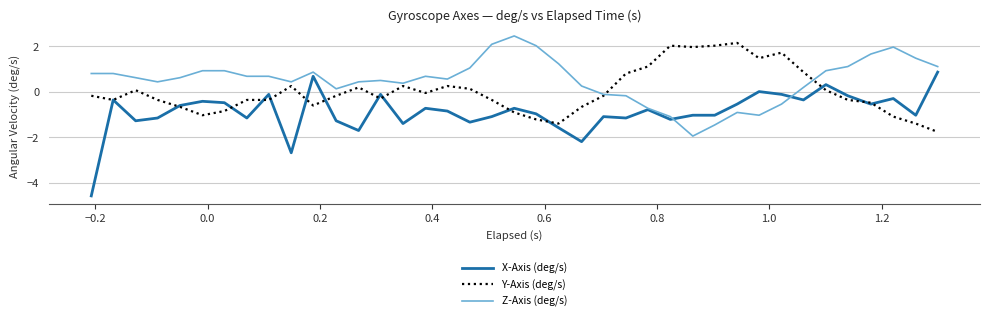

Rank the series by their average value, from lowest to highest.

X-Axis (deg/s), Y-Axis (deg/s), Z-Axis (deg/s)